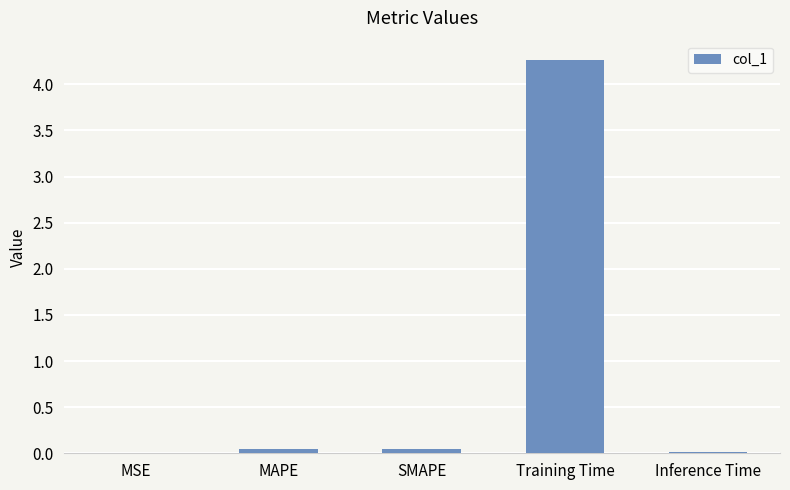

Which label corresponds to the largest value in the chart?

Training Time